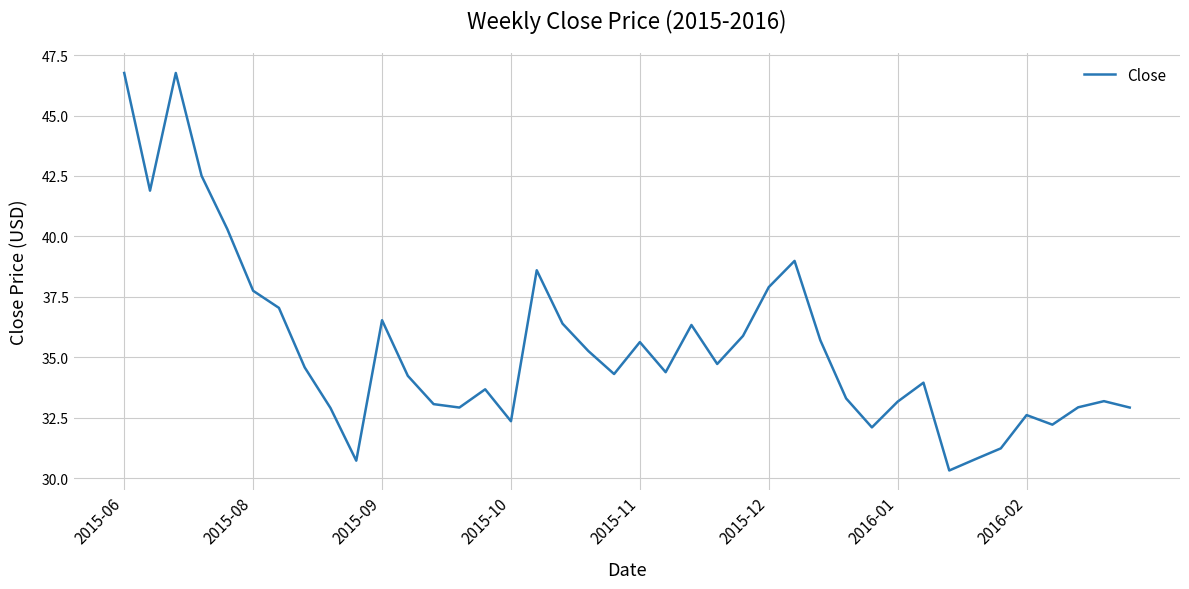

What is the maximum value shown in the chart?

46.8